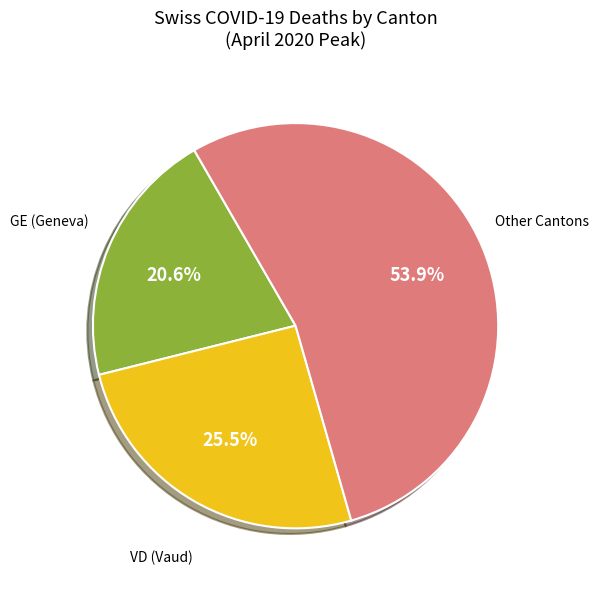

Is there any slice that represents more than half of the pie?

Yes